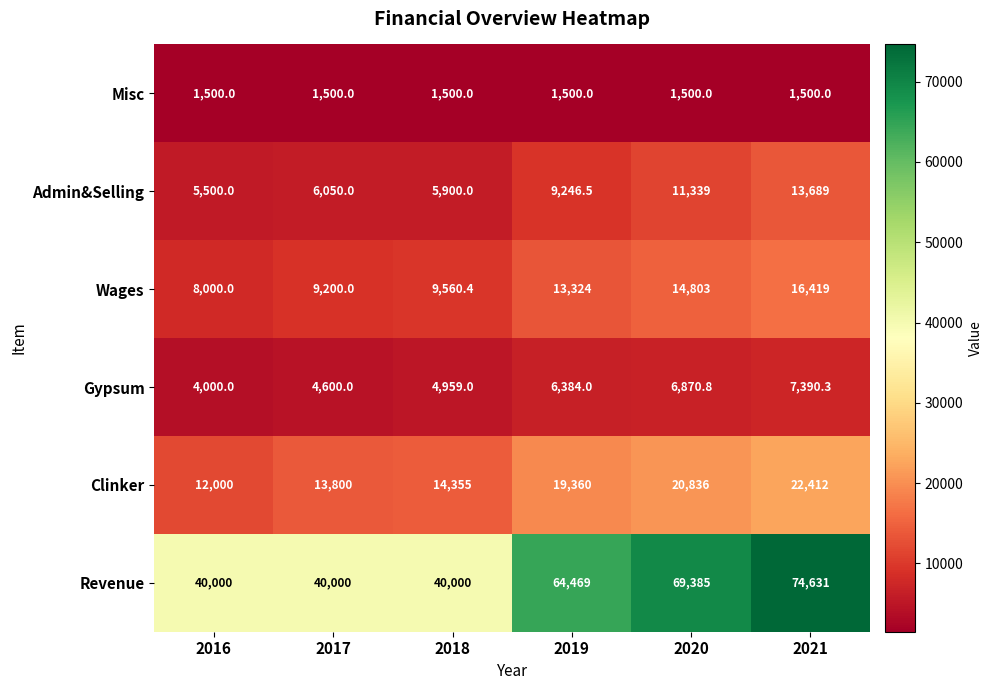

At 2020, list the series in order from largest to smallest.

Revenue, Clinker, Wages, Admin&Selling, Gypsum, Misc